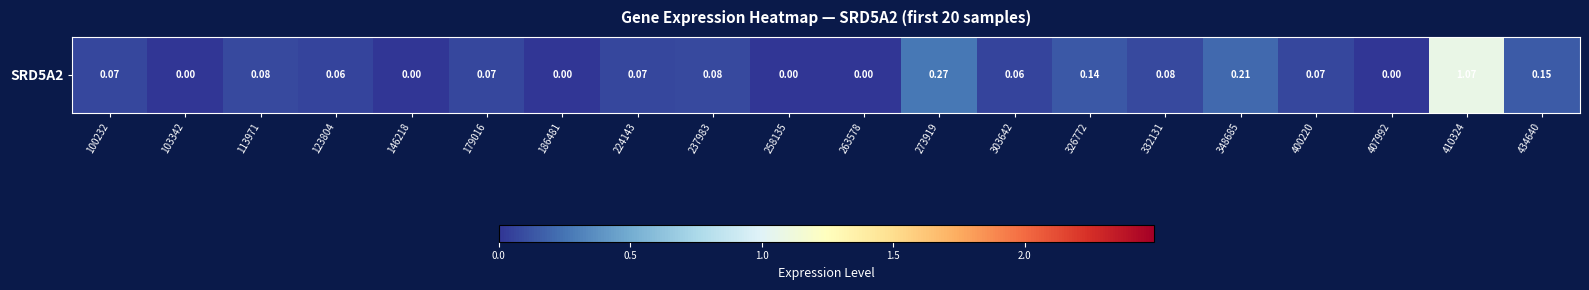

Reading left to right, extract all data points from this chart.

100232=0.1	103342=0.0	113971=0.1	123804=0.1	146218=0.0	179016=0.1	186481=0.0	224143=0.1	237983=0.1	258135=0.0	263578=0.0	273919=0.3	303642=0.1	326772=0.1	332131=0.1	348685=0.2	400220=0.1	407992=0.0	410324=1.1	434640=0.1